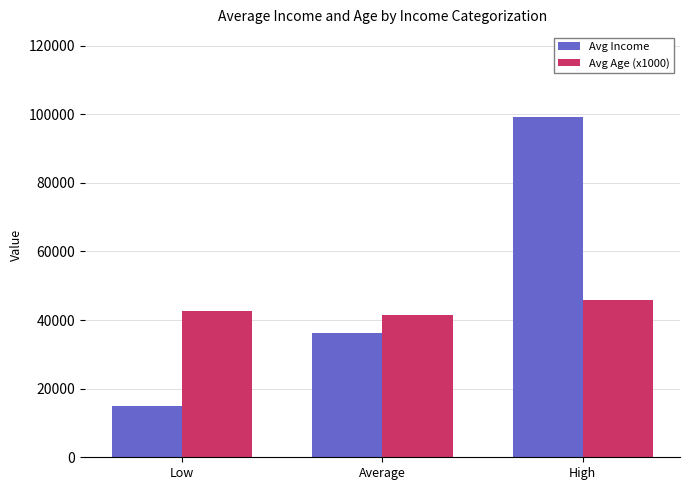

Is it true that Avg Age (x1000) equals 46000 at High?

True